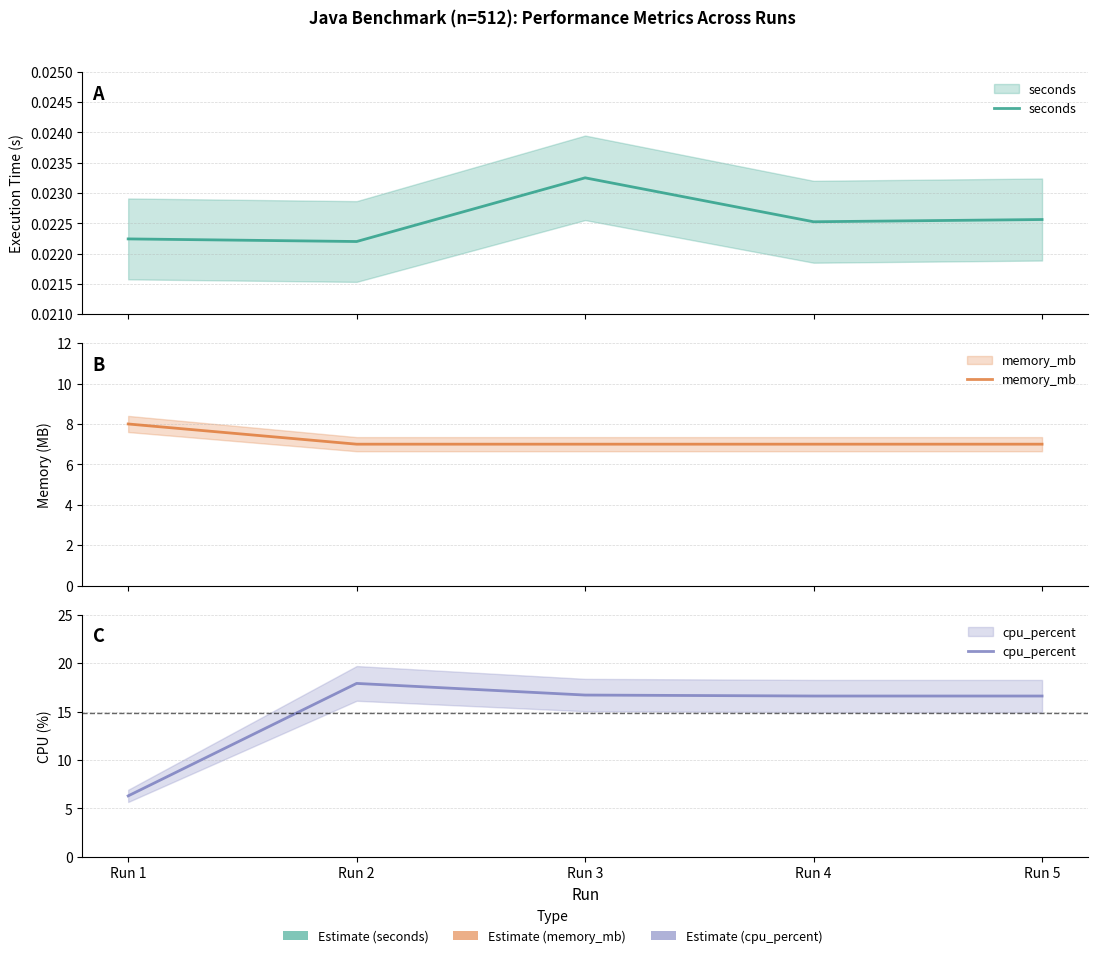

True or false: seconds and memory_mb cross at least once.

False